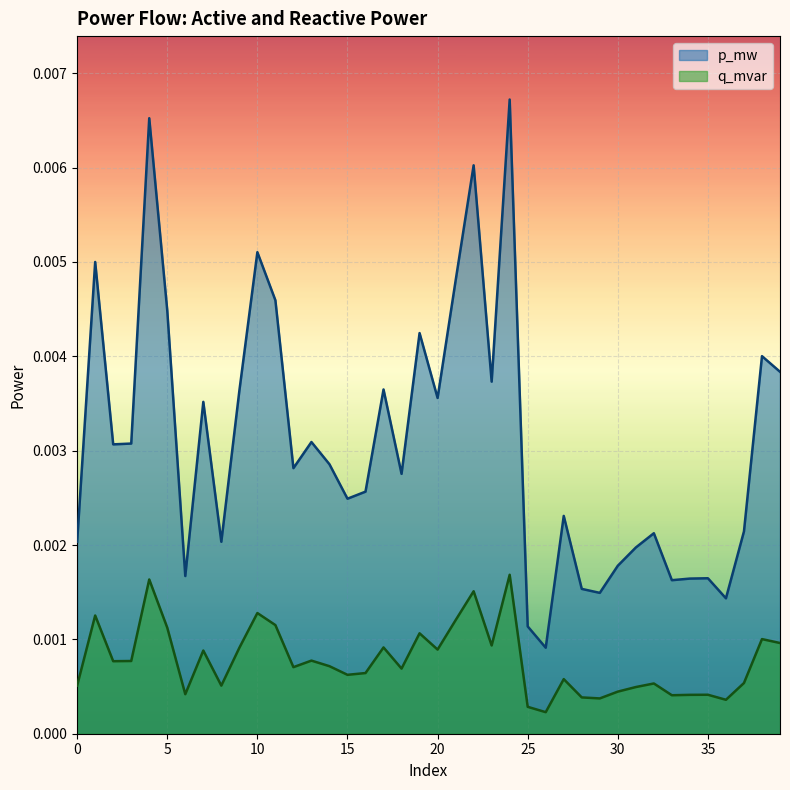

What is the sum of all p_mw values?

0.1